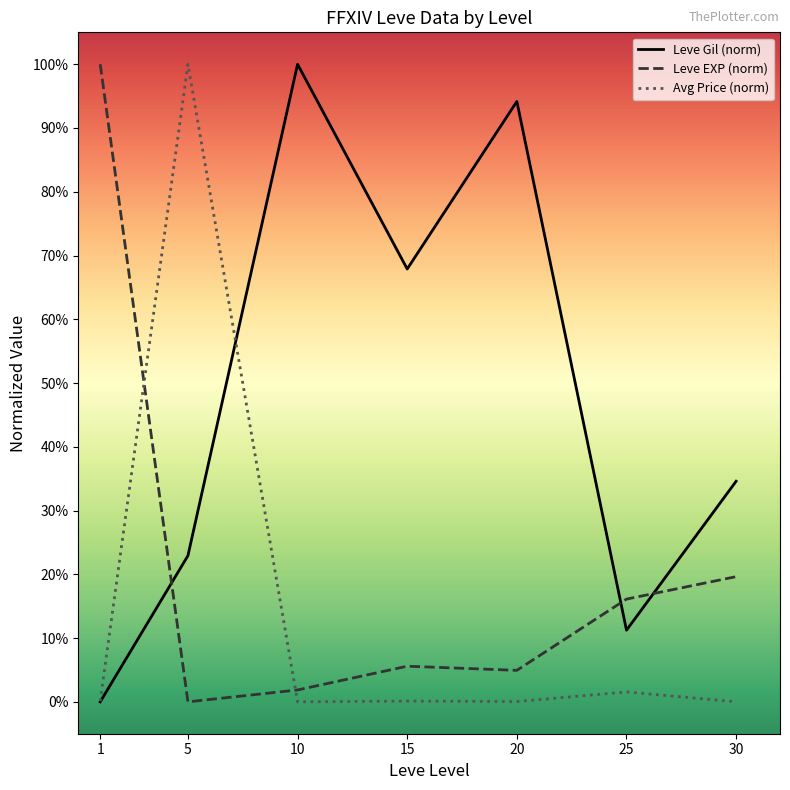

True or false: Leve EXP (norm) has a value of 0.7 at 1.

False